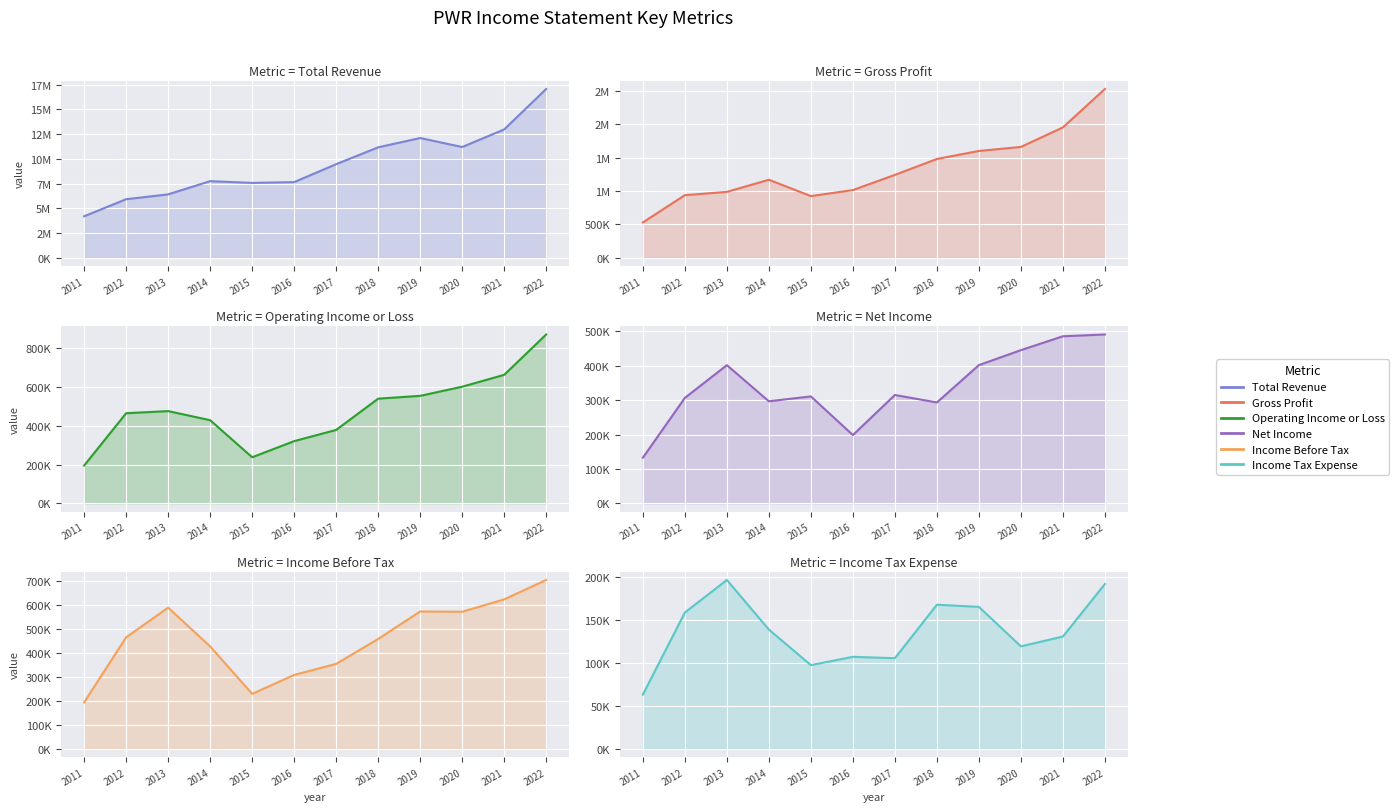

What is the difference between the maximum and minimum values in the Income Tax Expense series?

133800